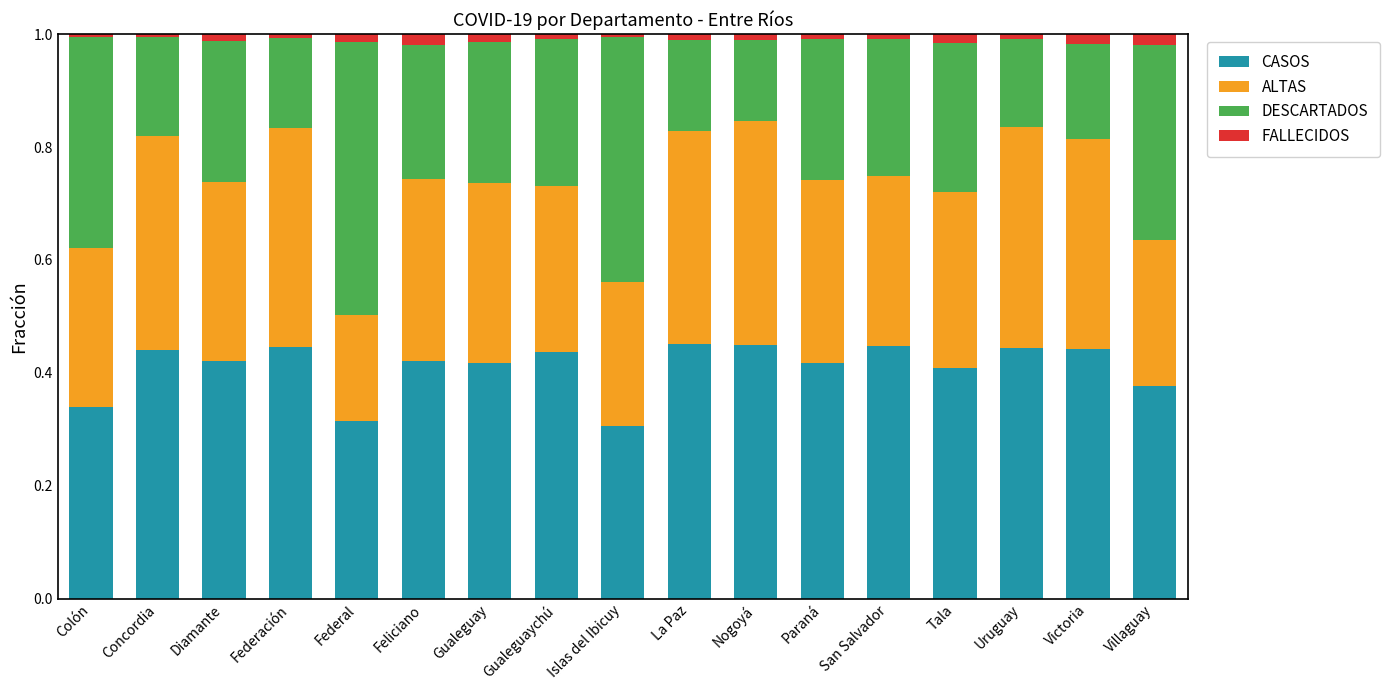

What are all the series names shown in the legend?

CASOS, ALTAS, DESCARTADOS, FALLECIDOS